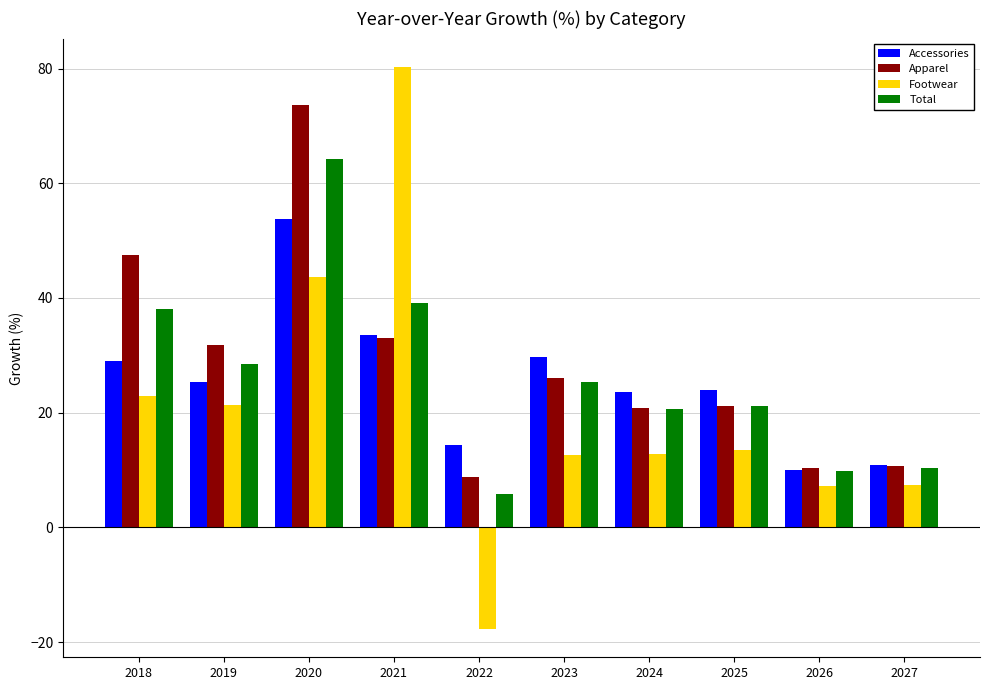

How many bars are there in total?

40